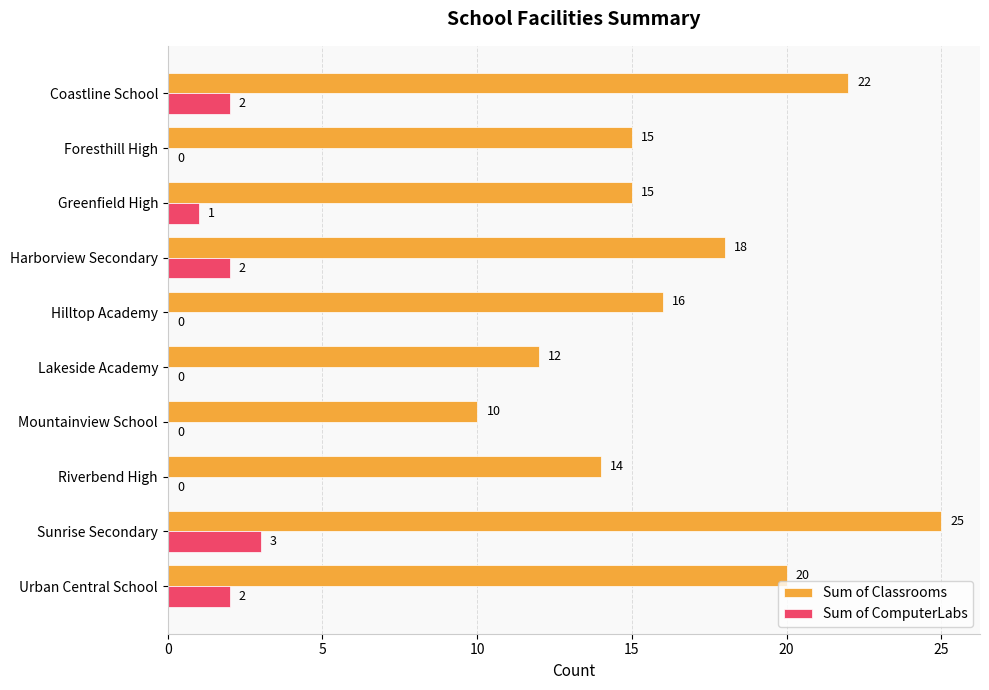

At which category is the sum across all series the highest?

Sunrise Secondary